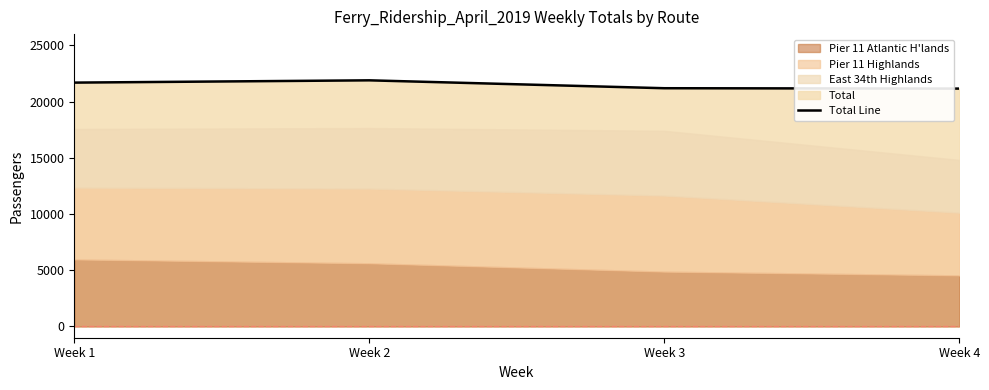

Rank the categories by value from lowest to highest.

Week 4, Week 3, Week 1, Week 2